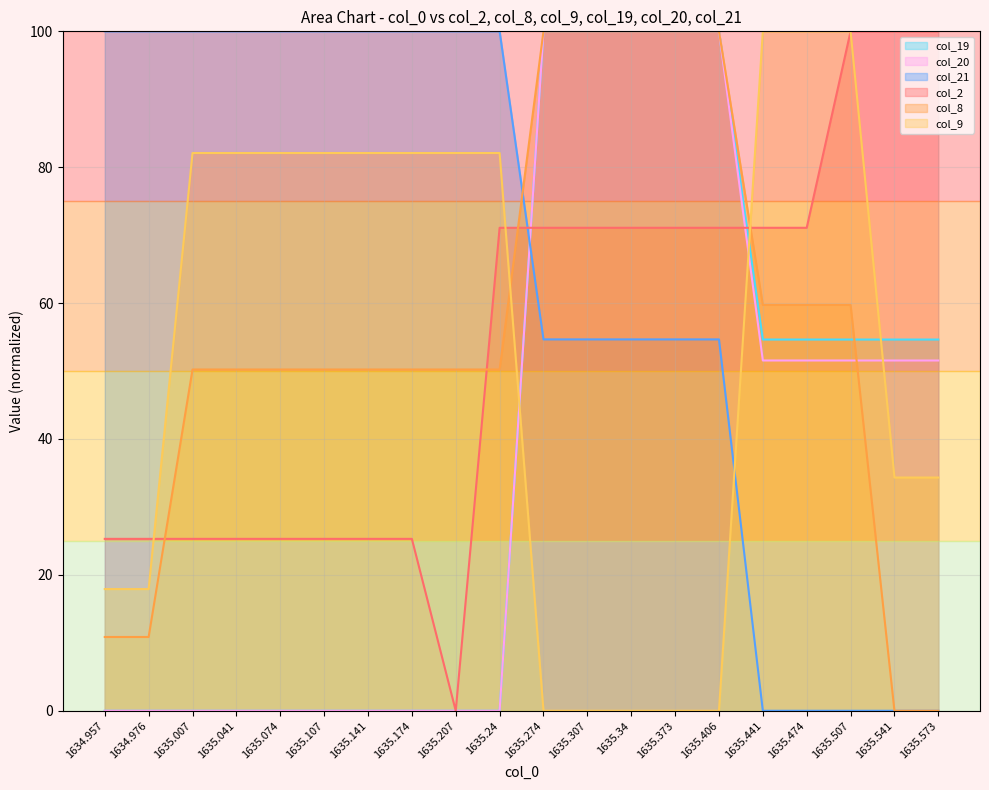

What is the sum of all col_9 values?

1061.2